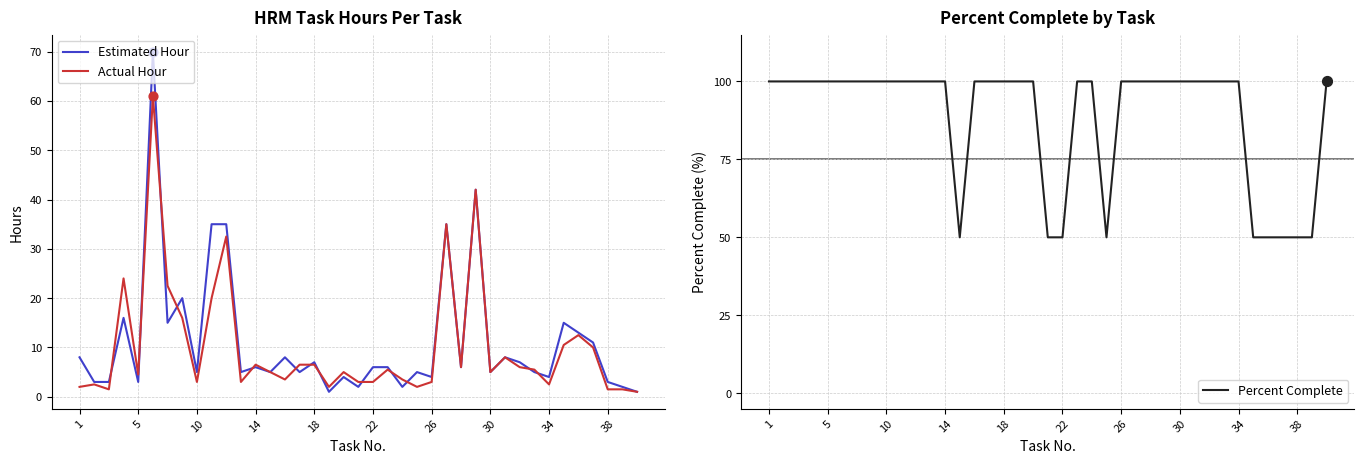

Which series contains the lowest Y value?

Estimated Hour